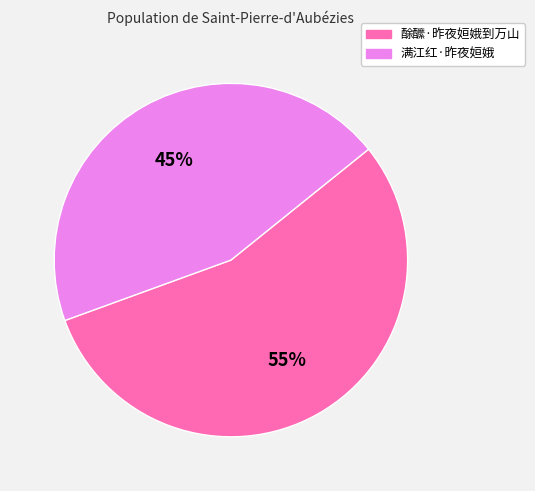

Which category has the smallest portion of the pie?

满江红·昨夜姮娥